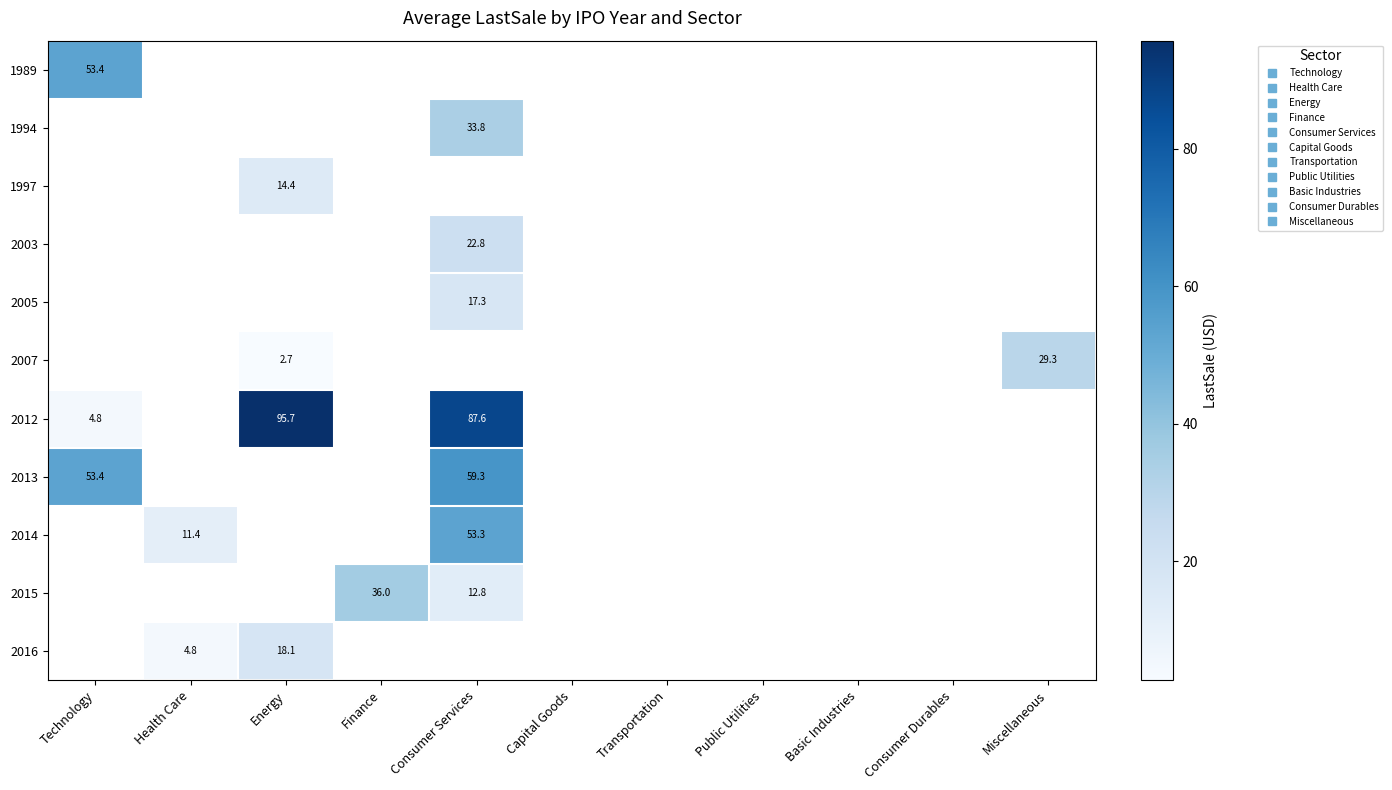

How many positive values does the 1989 series have?

1